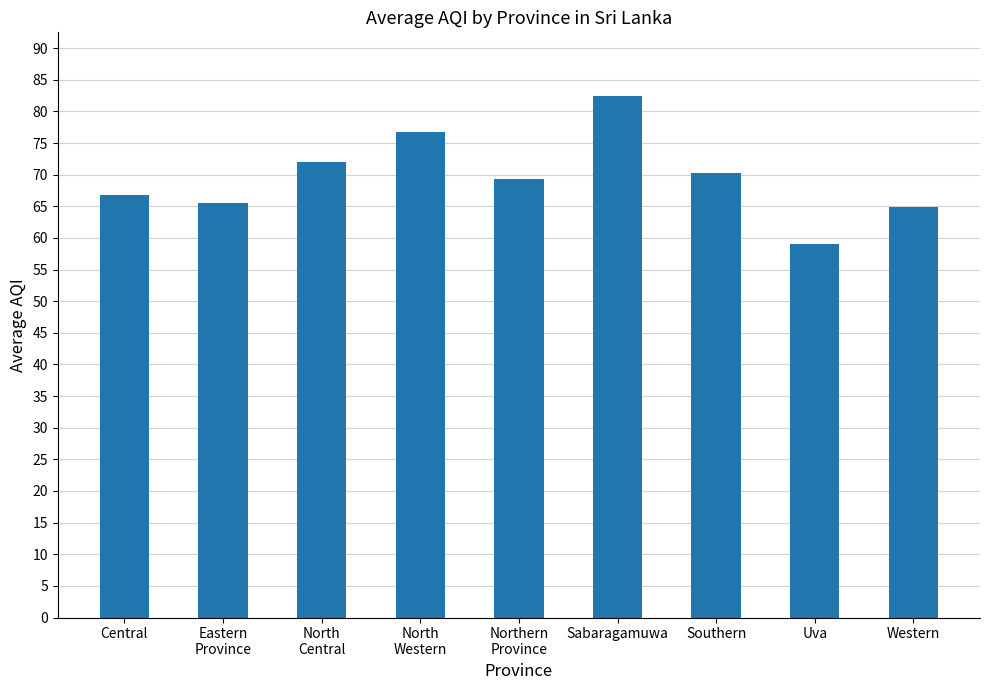

What is the greatest value displayed?

82.5